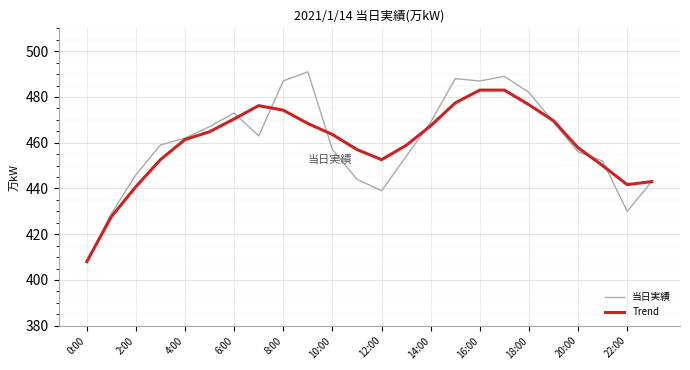

What is the smallest value displayed?

408.0